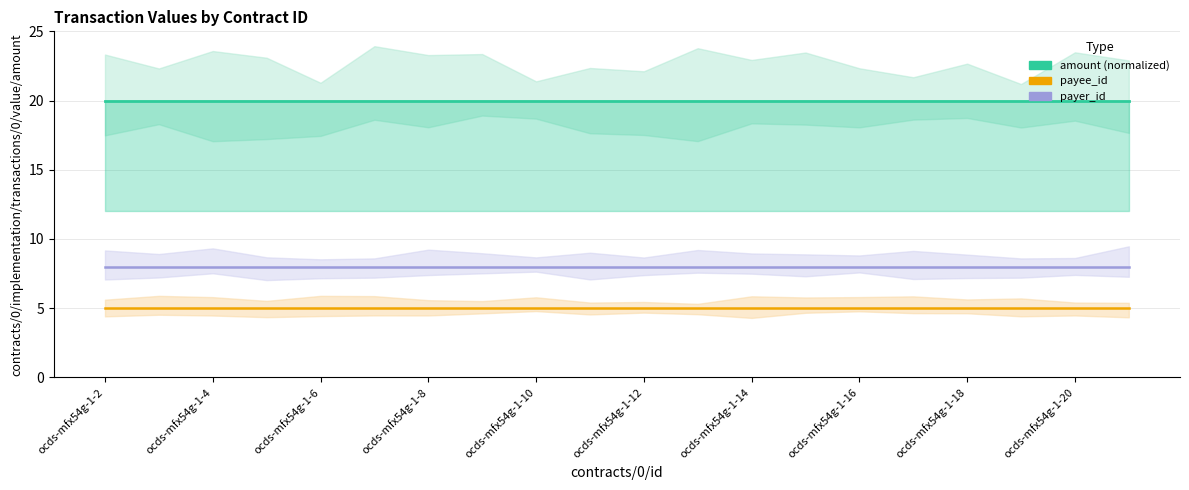

The payee_id series shows 8 at ocds-mfx54g-1-2. True or false?

False